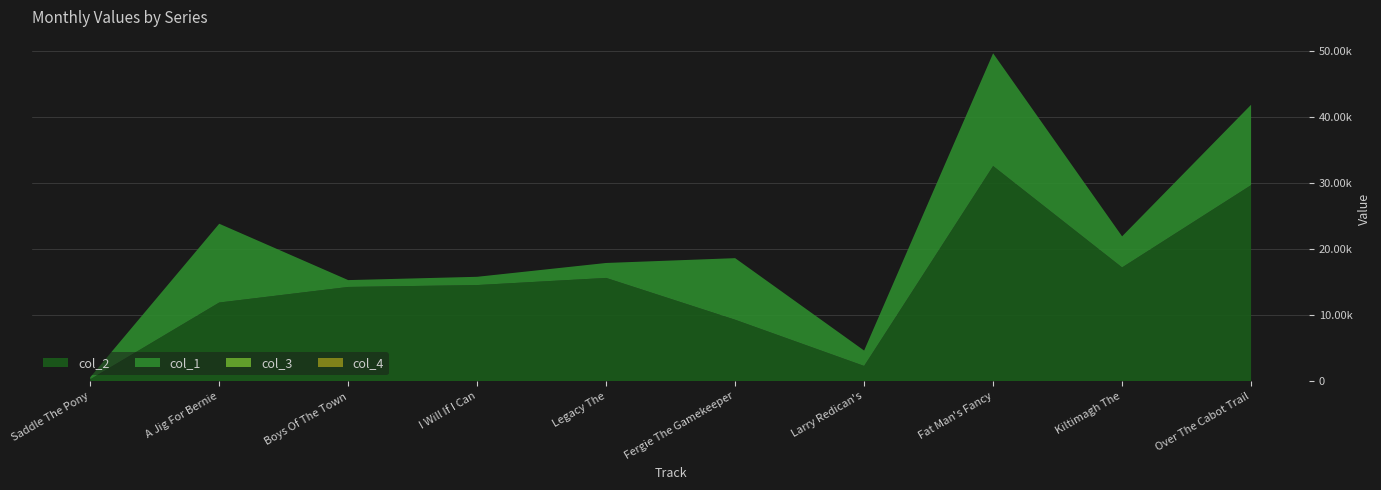

Reading left to right, extract all data points from this chart.

col_2: Saddle The Pony=307	A Jig For Bernie=11909	Boys Of The Town=14264	I Will If I Can=14550	Legacy The=15629	Fergie The Gamekeeper=9308	Larry Redican's=2324	Fat Man's Fancy=32544	Kiltimagh The=17214	Over The Cabot Trail=29654
col_1: Saddle The Pony=307	A Jig For Bernie=11909	Boys Of The Town=1035	I Will If I Can=1248	Legacy The=2259	Fergie The Gamekeeper=9308	Larry Redican's=2324	Fat Man's Fancy=17036	Kiltimagh The=4698	Over The Cabot Trail=12148
col_3: Saddle The Pony=0	A Jig For Bernie=2	Boys Of The Town=0	I Will If I Can=0	Legacy The=0	Fergie The Gamekeeper=0	Larry Redican's=0	Fat Man's Fancy=2	Kiltimagh The=0	Over The Cabot Trail=0
col_4: Saddle The Pony=1	A Jig For Bernie=0	Boys Of The Town=0	I Will If I Can=0	Legacy The=0	Fergie The Gamekeeper=0	Larry Redican's=0	Fat Man's Fancy=0	Kiltimagh The=0	Over The Cabot Trail=0